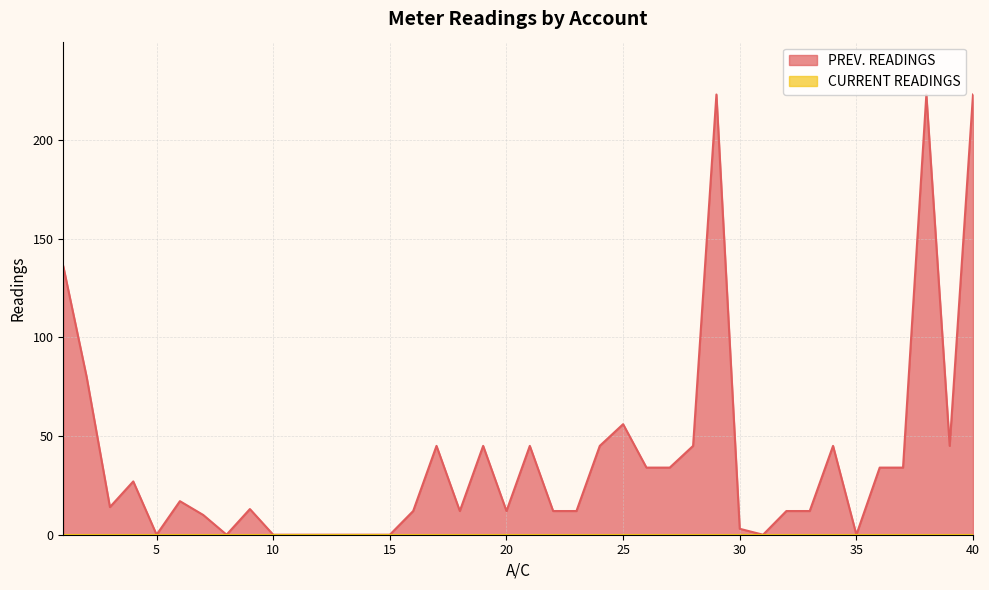

How many values are below 14?

20